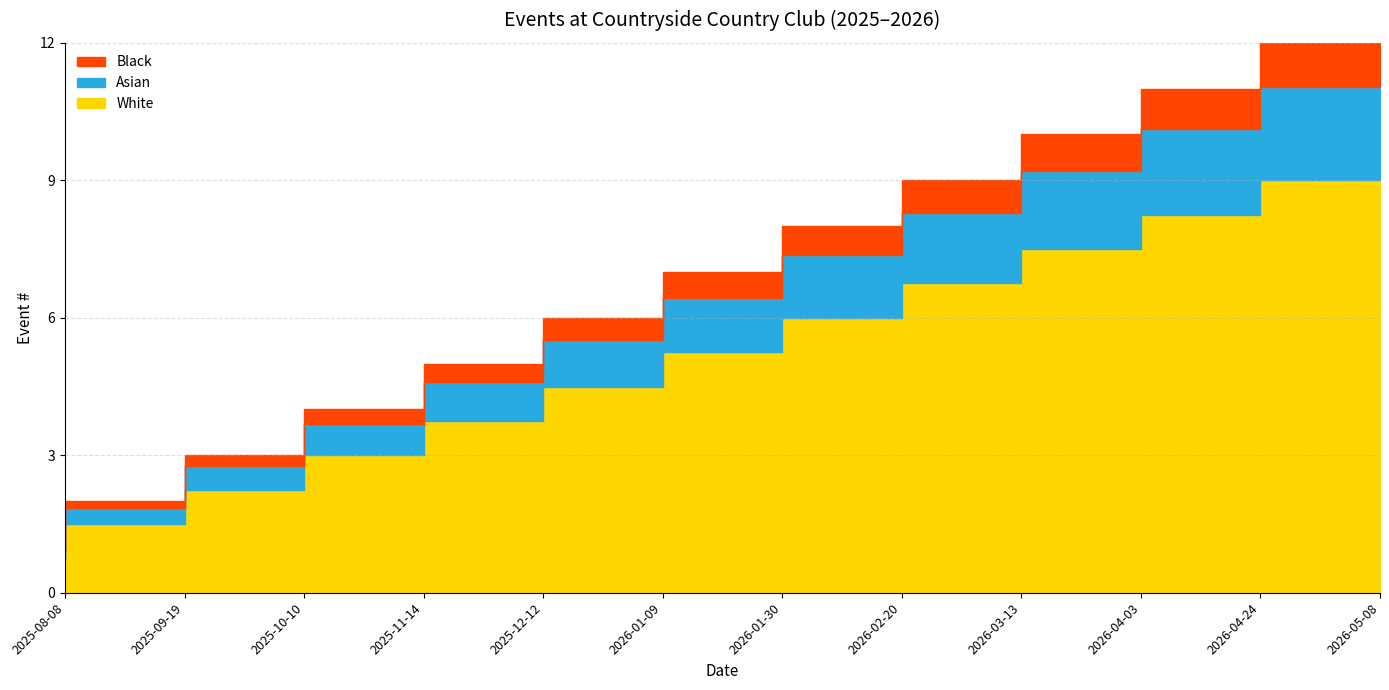

What is the greatest value displayed?

12